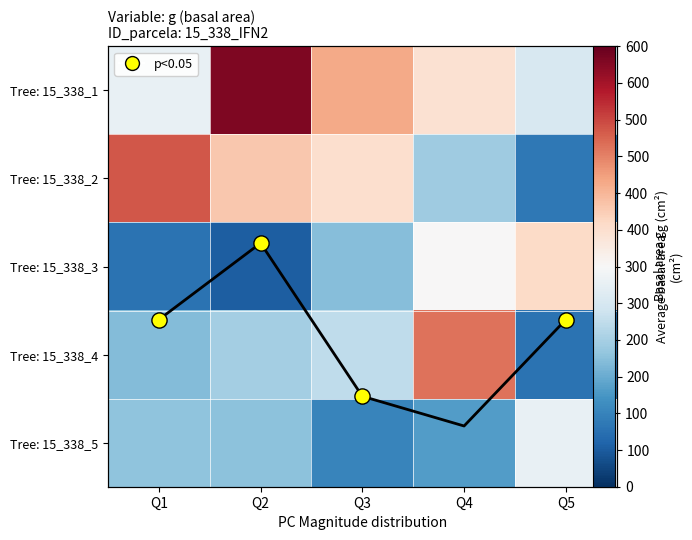

List the series in order of their peak value, lowest first.

Tree: 15_338_5, Tree: 15_338_3, avg g, Tree: 15_338_4, Tree: 15_338_2, Tree: 15_338_1